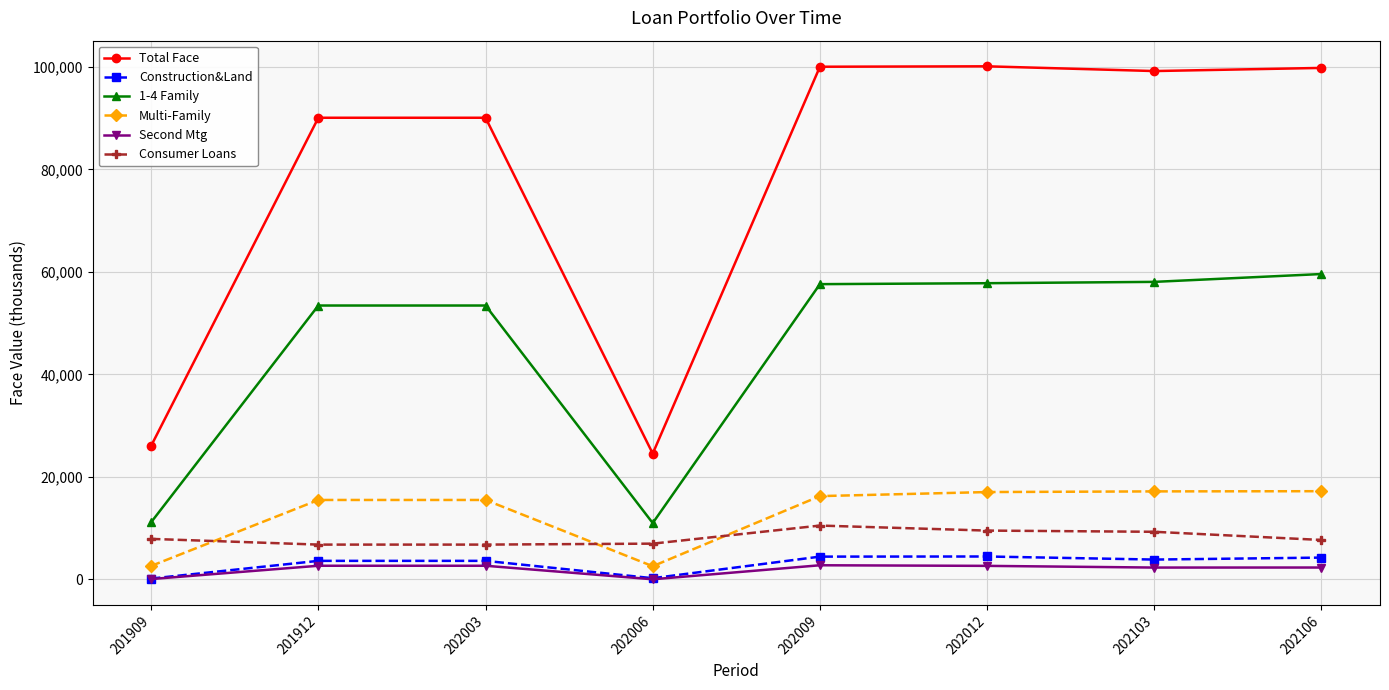

True or false: 1-4 Family has a value of 16154 at 201912.

False